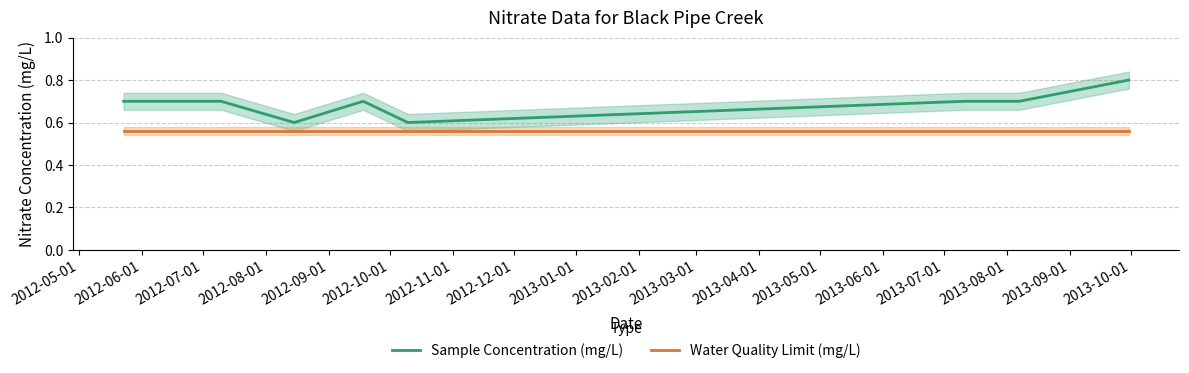

True or false: Water Quality Limit (mg/L) and Sample Concentration (mg/L) cross at least once.

False